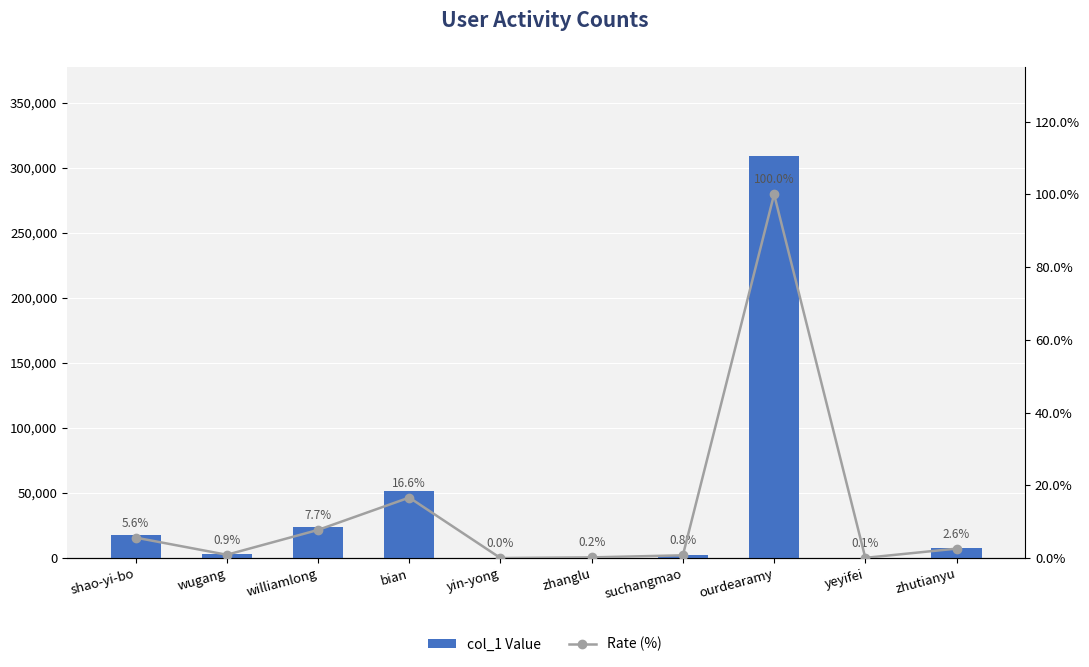

Where does the Rate (%) series first go above 2?

shao-yi-bo